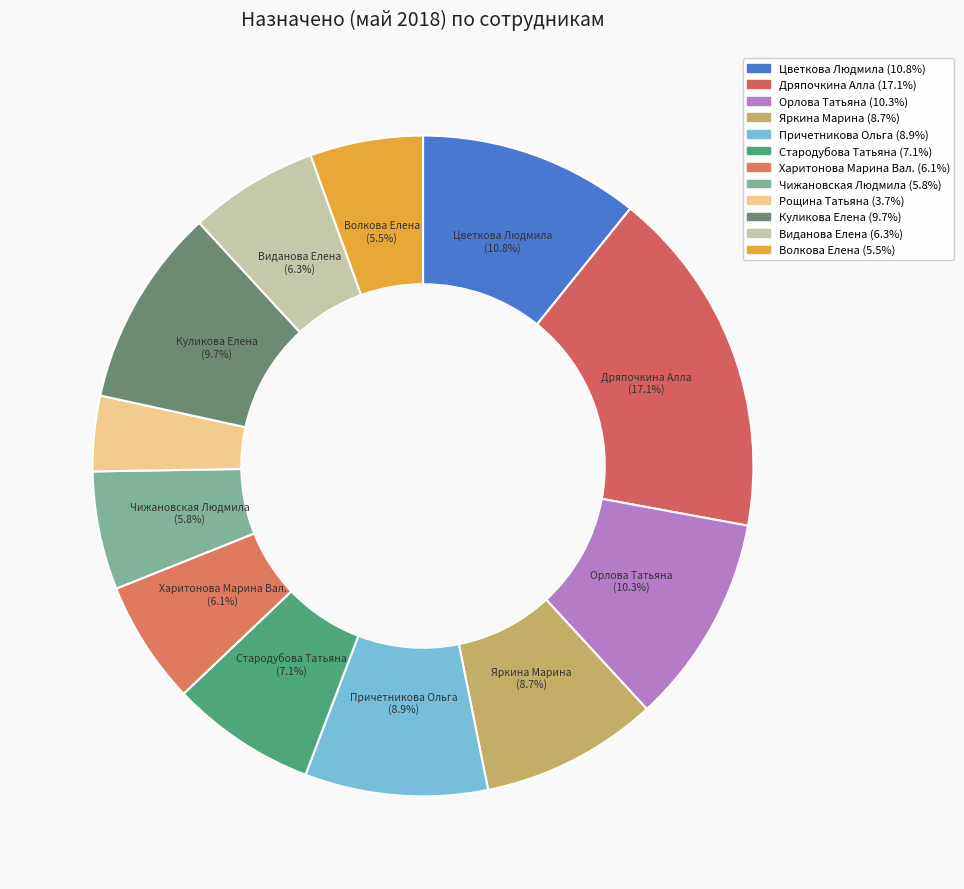

Which slice is the smallest?

Рощина Татьяна